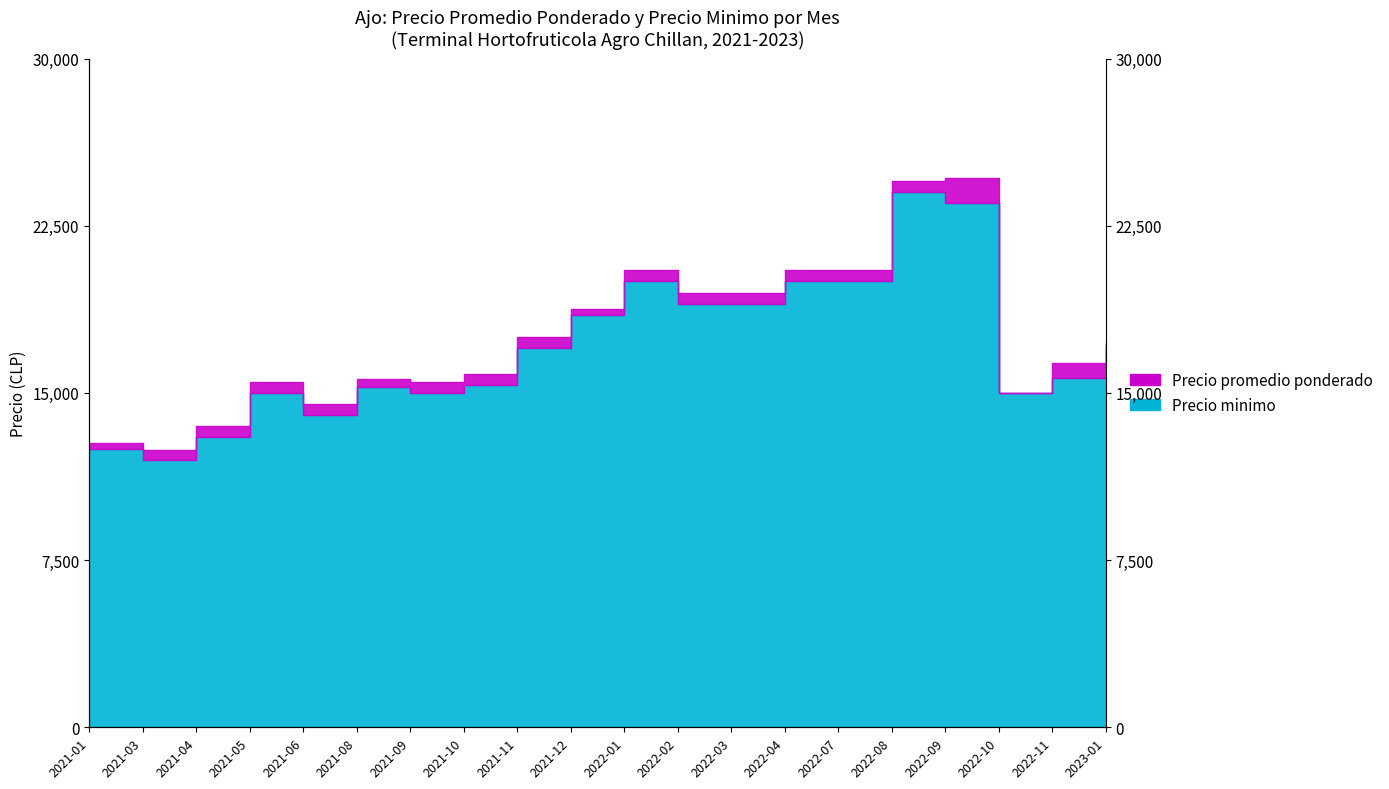

What is the difference between the maximum and minimum values in the Precio promedio ponderado series?

12185